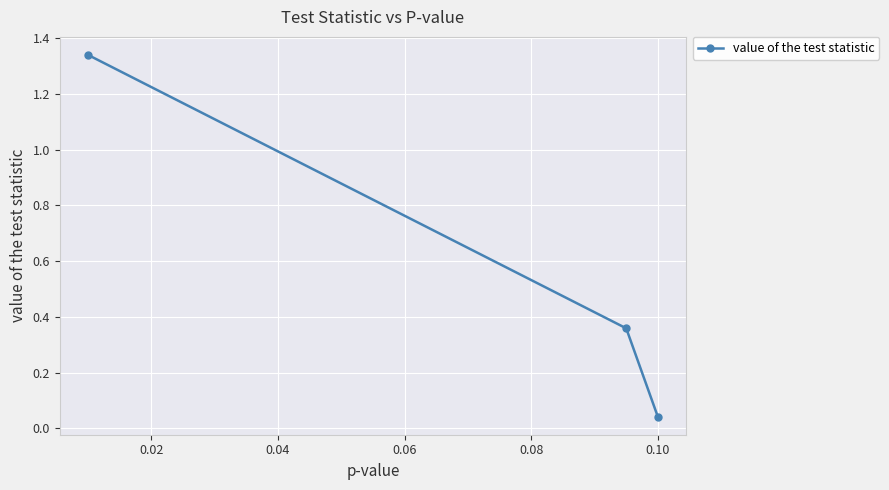

How many data points does each series have?

3